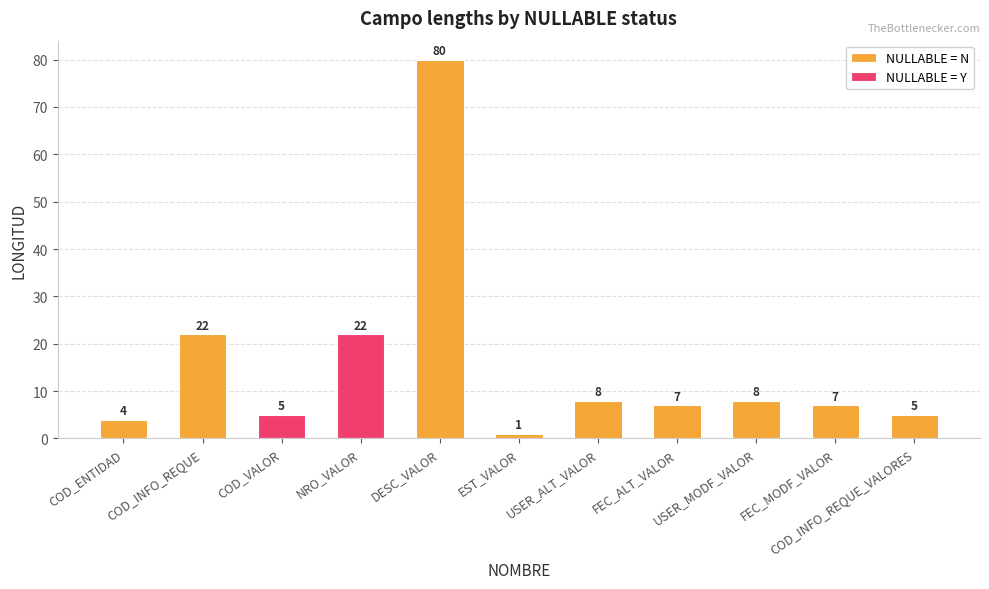

Is it true that the value at COD_INFO_REQUE is 32?

False